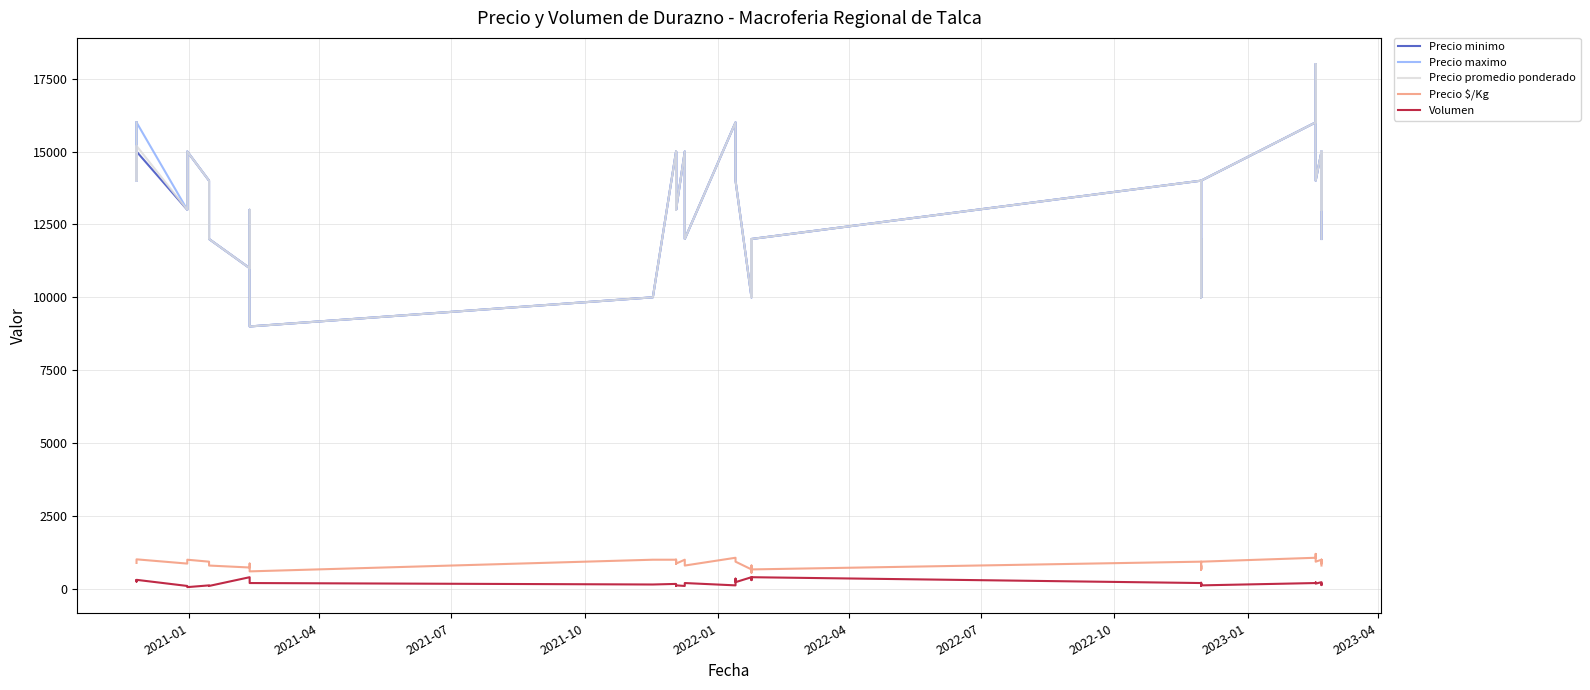

What is the difference between the second highest and minimum values in the Precio minimo series?

7000